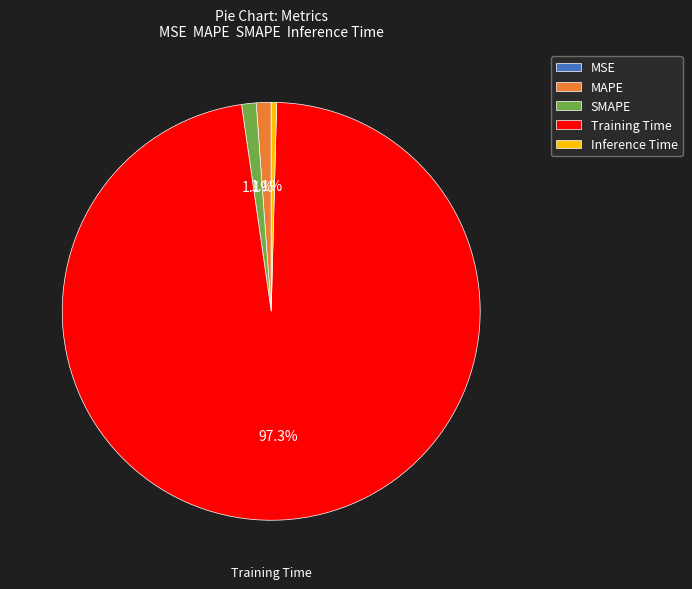

What is the largest slice in the pie chart?

Training Time